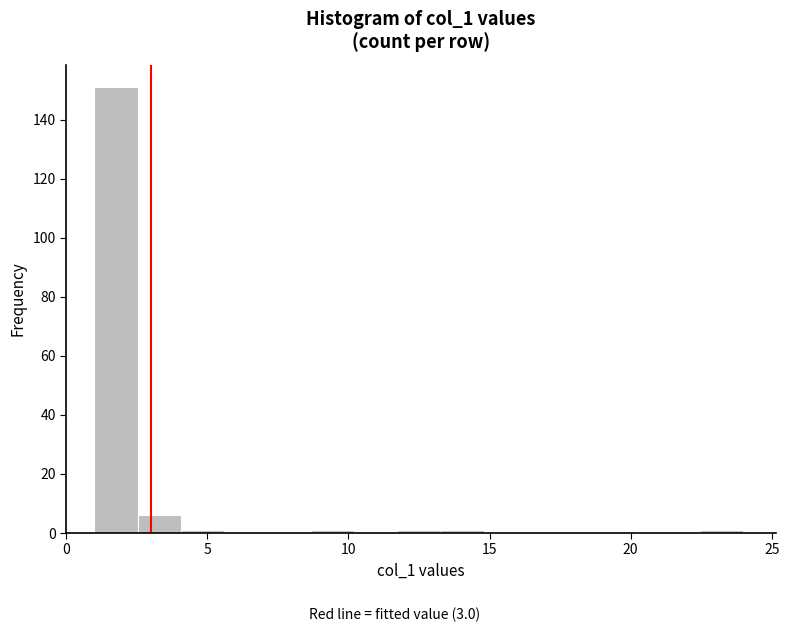

Around what value on the x-axis is the tallest bar? Give the approximate position of its centre, as read against the axis.

2.0